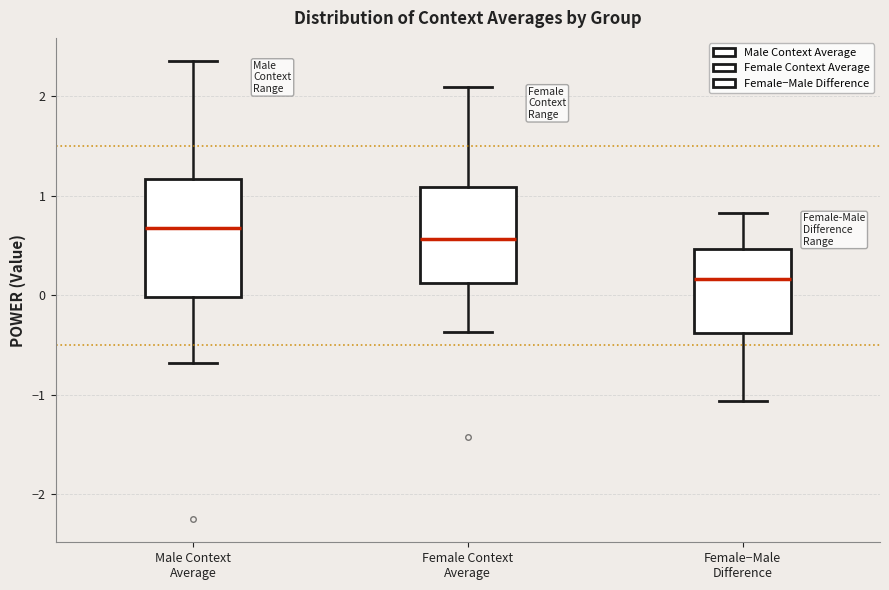

Where does the median line of the box for Female Context Average sit on the y-axis? The values are not printed on the chart, so give them approximately, as read against the axis.

0.6